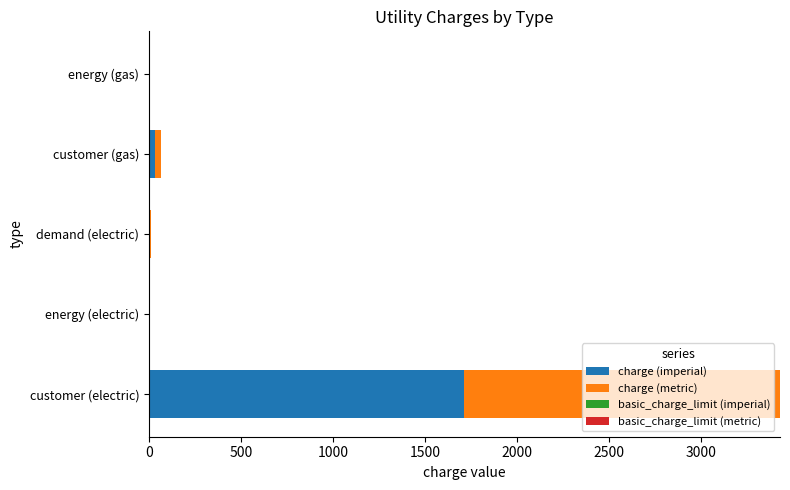

At which category is the sum across all series the highest?

customer (electric)